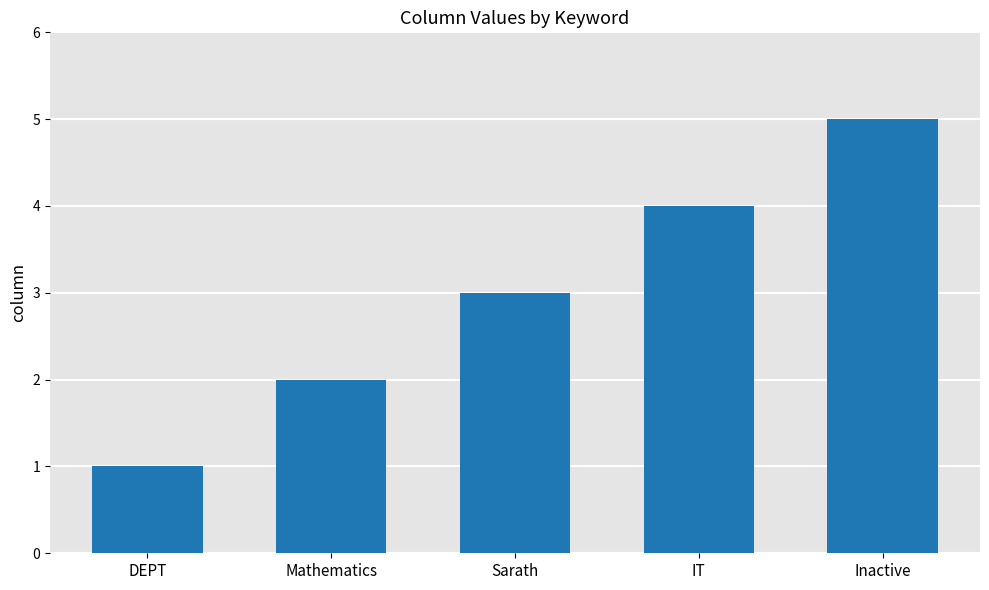

Read the value at Sarath.

3